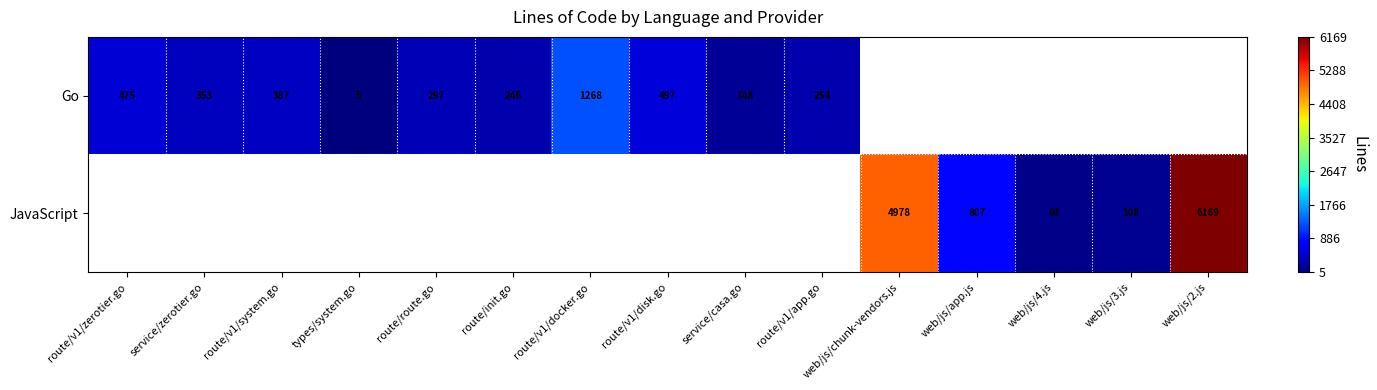

Count the number of categories in the chart.

15